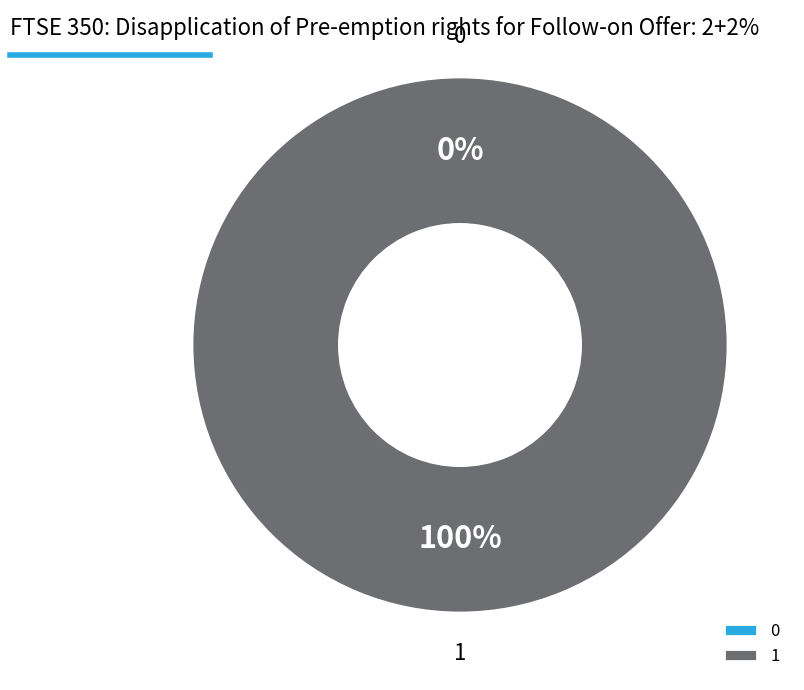

True or false: 1 accounts for 91% of the total.

False